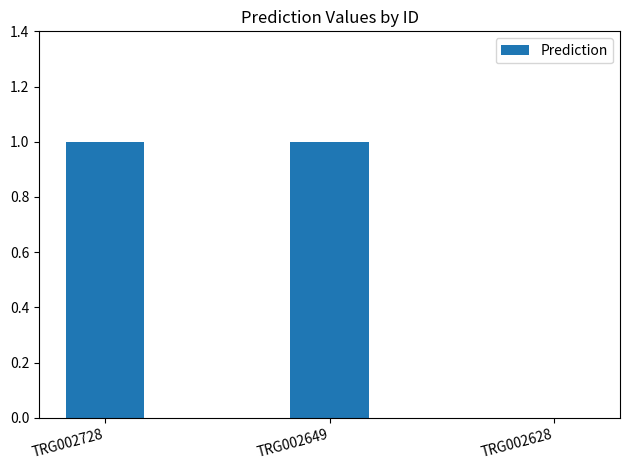

Between TRG002649 and TRG002628, which is larger?

TRG002649